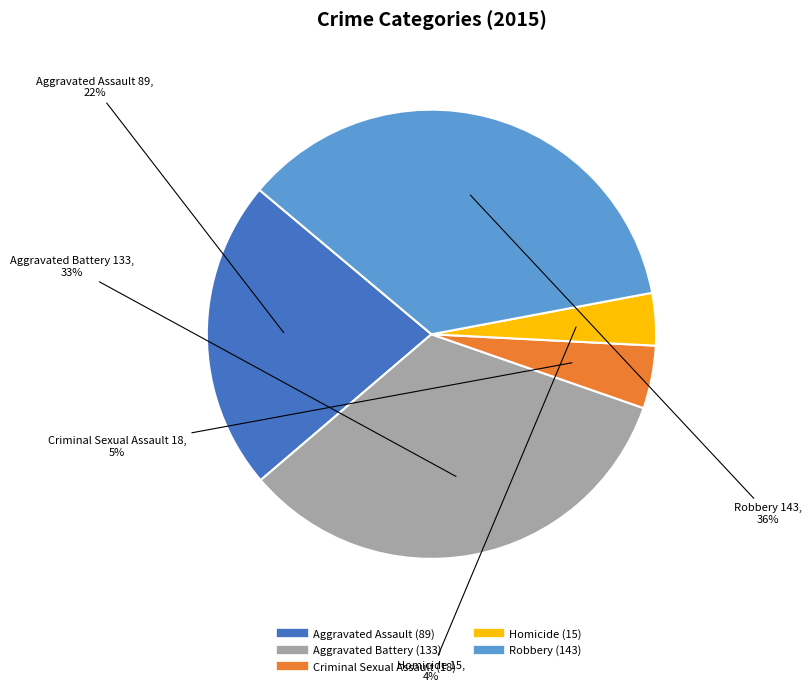

To the nearest percent, what is the combined percentage of Aggravated Battery and Robbery?

69%